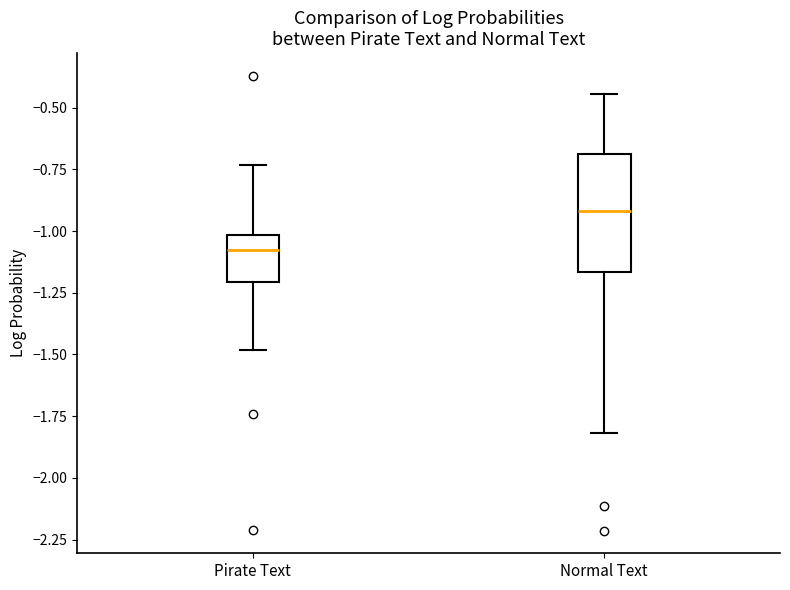

Which box's median line is the highest?

Normal Text